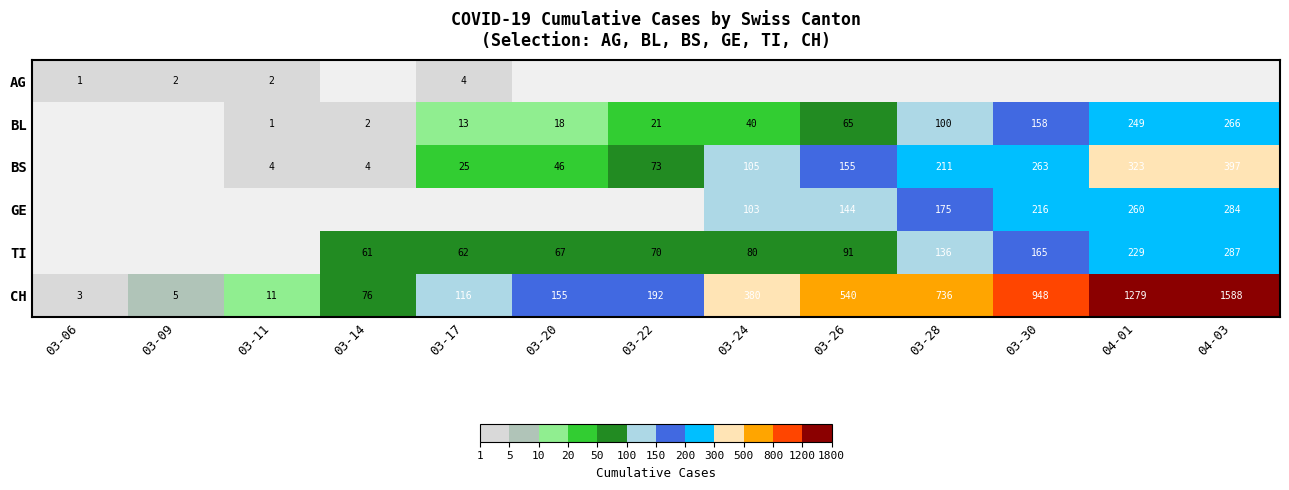

Is the value of CH at 03-28 greater than the value of TI at 03-22?

Yes